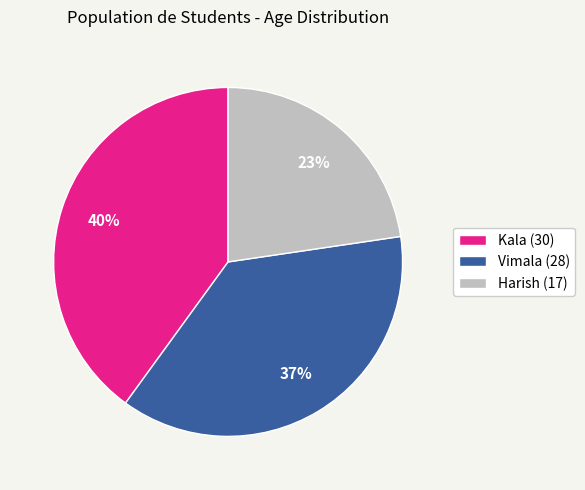

Combined, do Kala (30) and Vimala (28) account for over 50%?

Yes